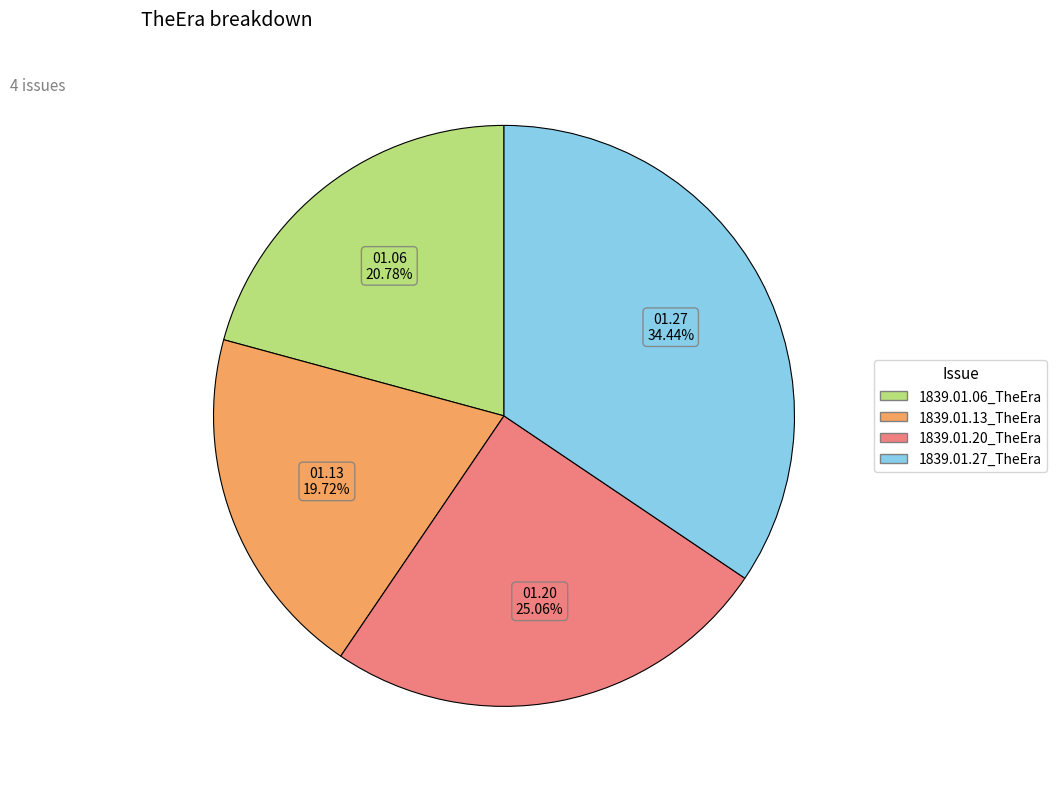

True or false: 1839.01.13_TheEra accounts for 30% of the total.

False